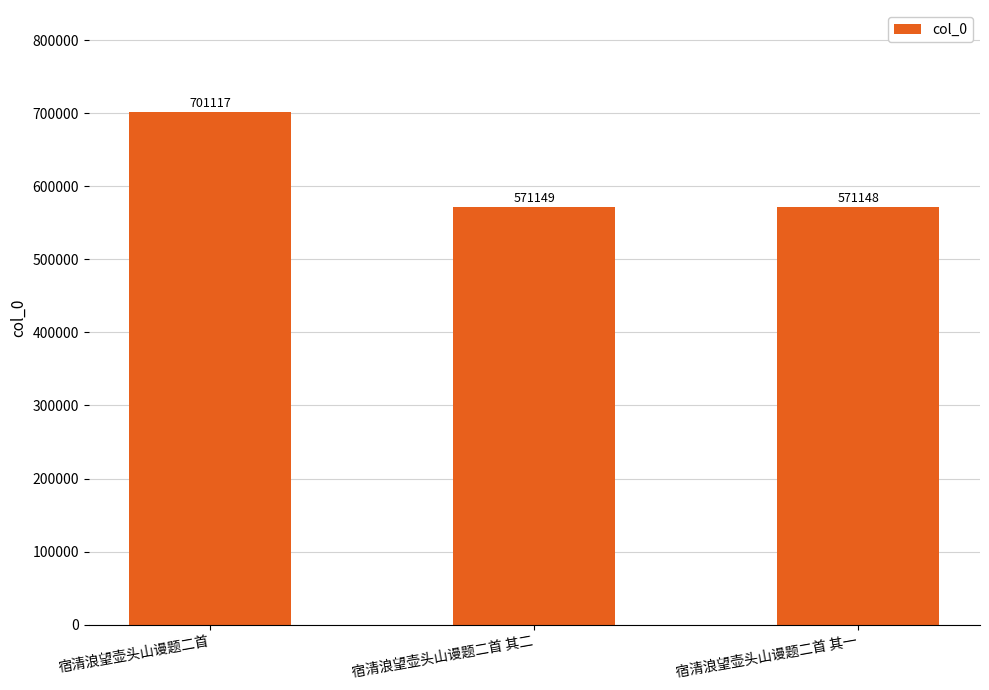

What is the difference between the maximum and second lowest values?

129968